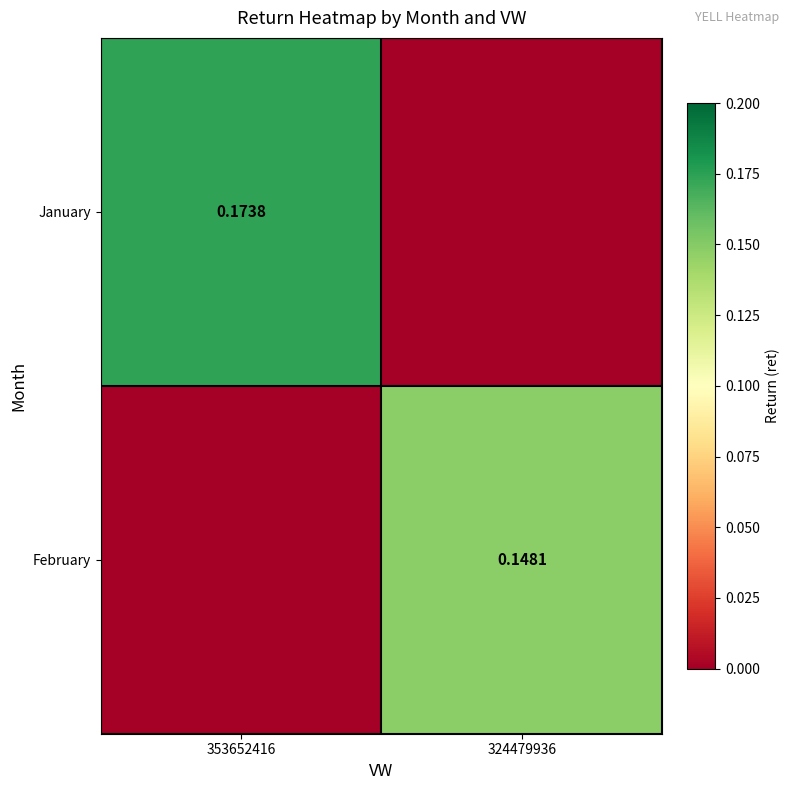

What is the sum of all January values?

0.2